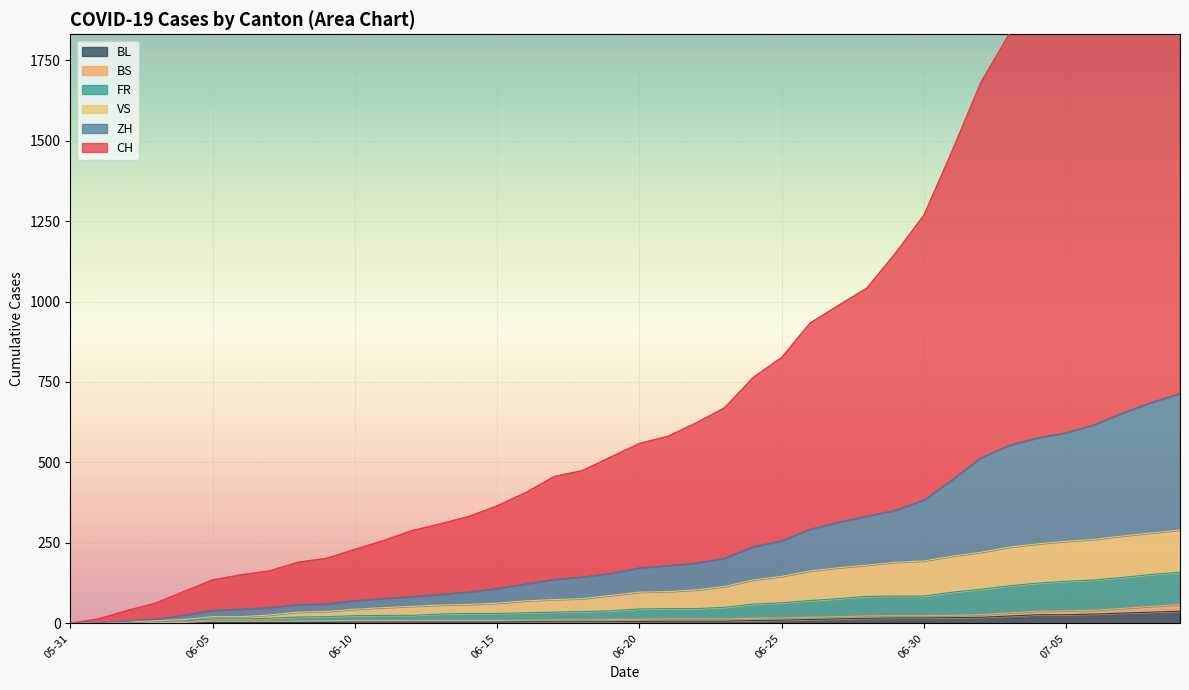

Which series has the widest spread of values?

CH